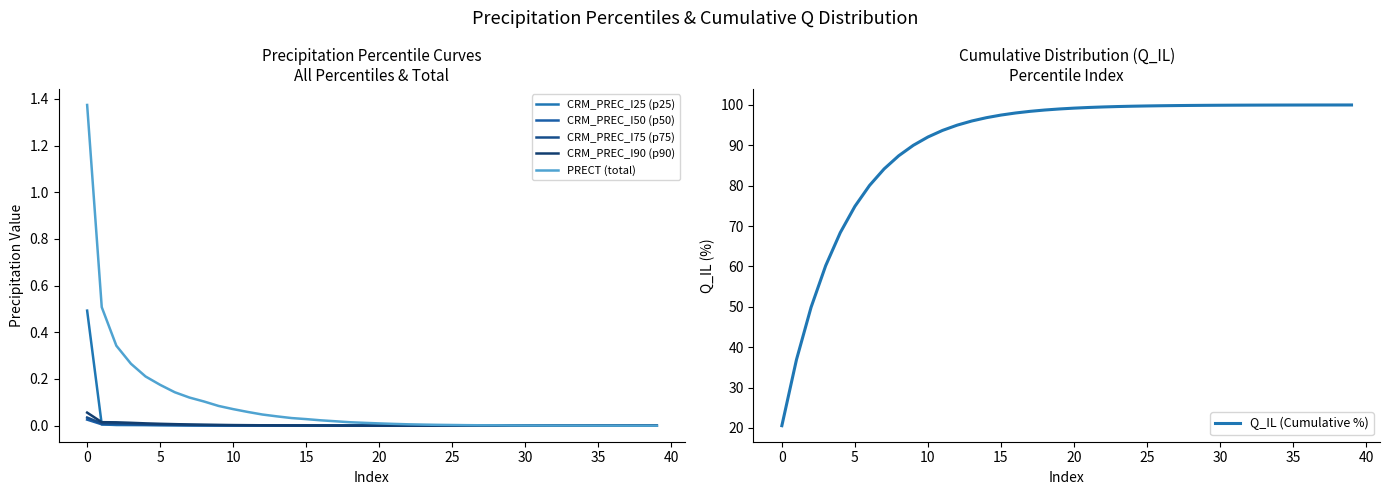

At which label does CRM_PREC_I90 (p90) reach its minimum?

39